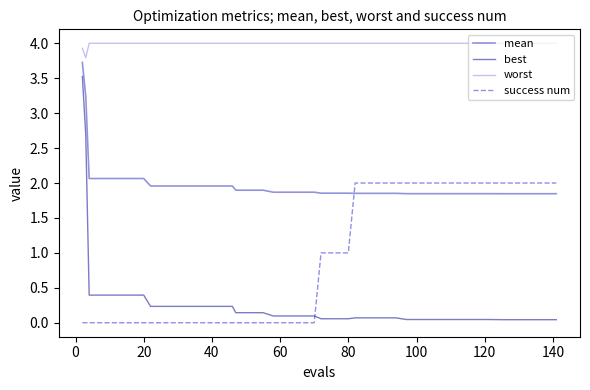

In worst, how many points are lower than both neighbors (excluding endpoints)?

1